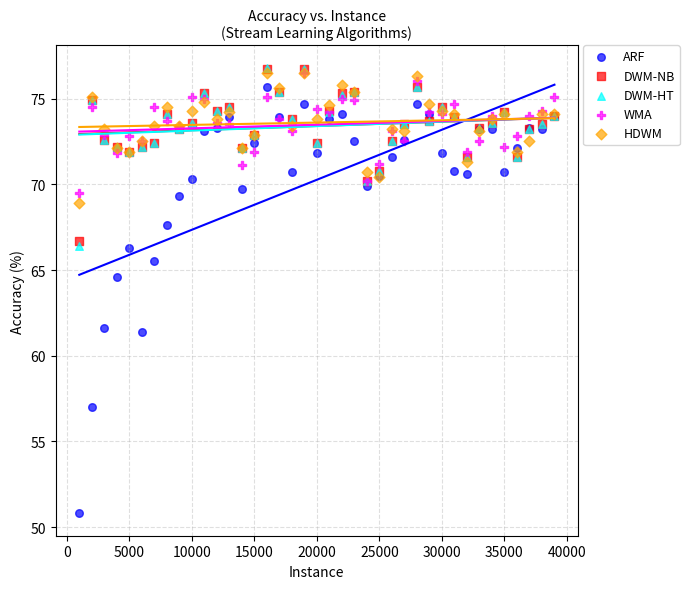

Which series contains the lowest Y value?

ARF